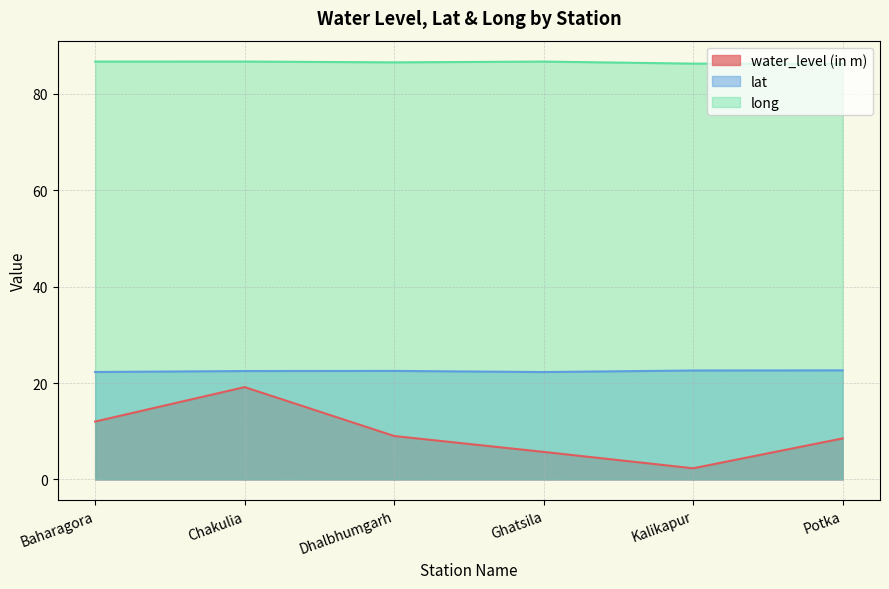

True or false: water_level (in m) has a value of 3.3 at Baharagora.

False